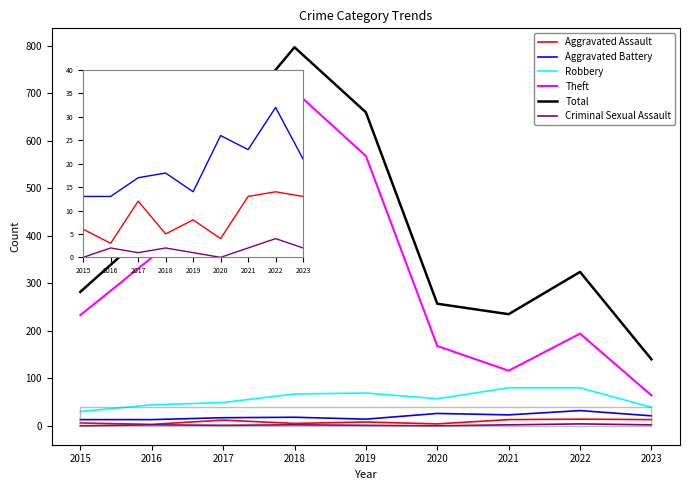

Is the value of Robbery at 2015 greater than the value of Theft at 2017?

No